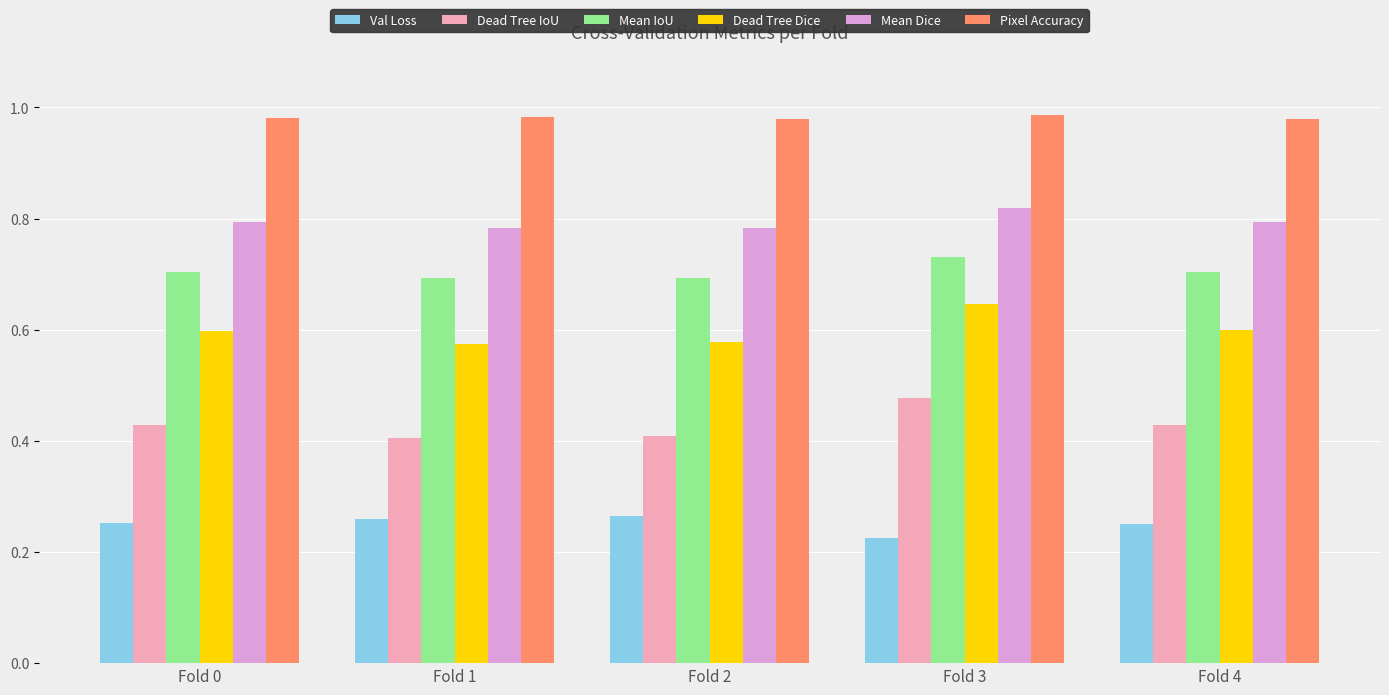

At which category is the sum across all series the highest?

Fold 3